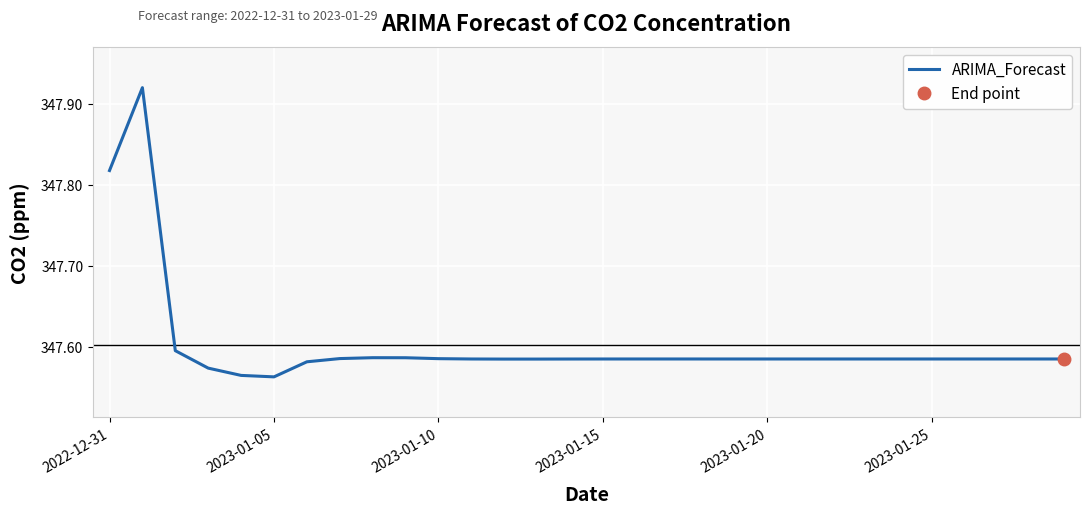

What is the difference between the second highest and second lowest values?

0.3